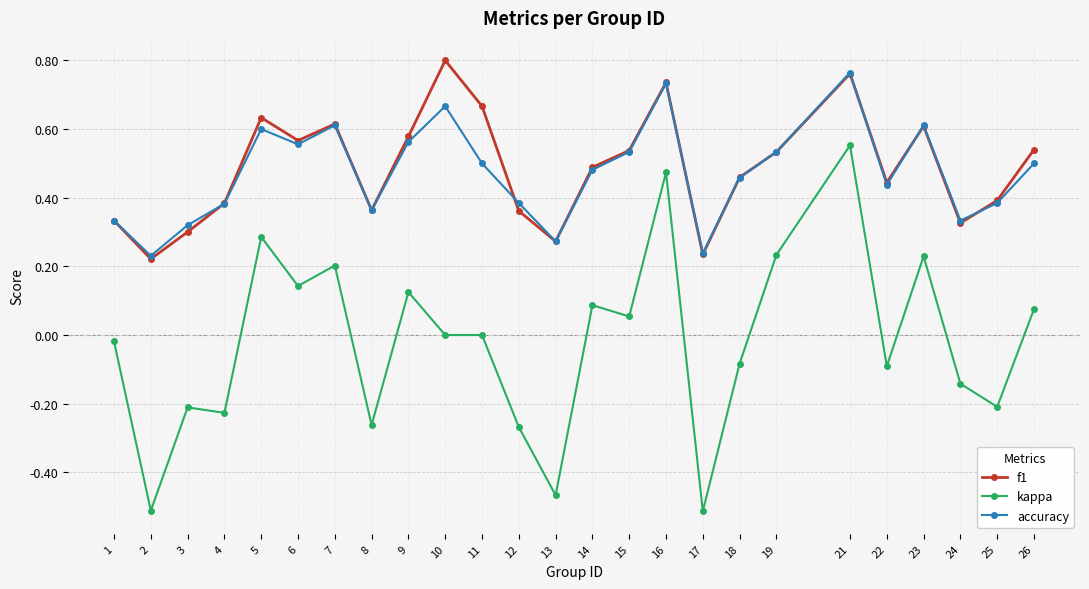

What is the sum of the f1 values at 1 and 7?

0.9